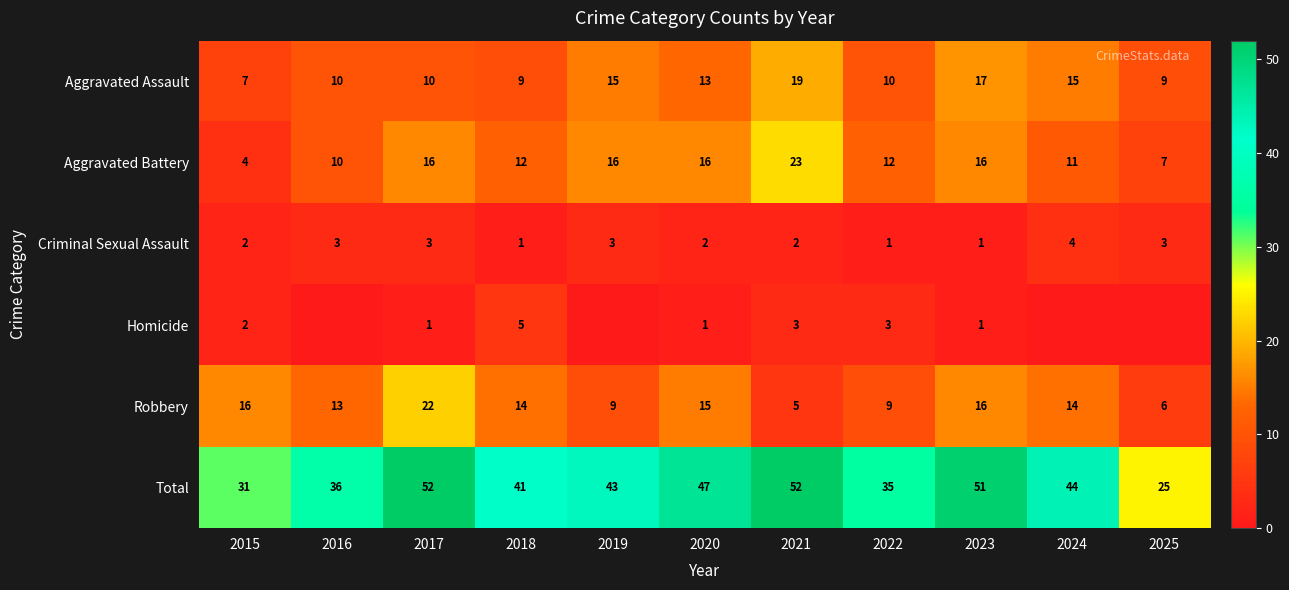

Rank the series at 2020 from lowest to highest value.

Homicide, Criminal Sexual Assault, Aggravated Assault, Robbery, Aggravated Battery, Total